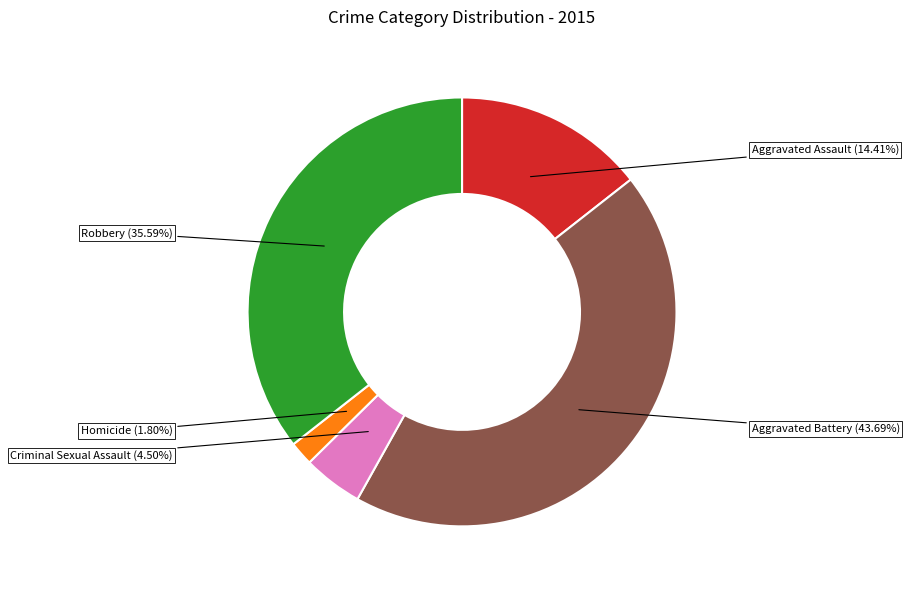

Is there a majority slice in this chart?

No